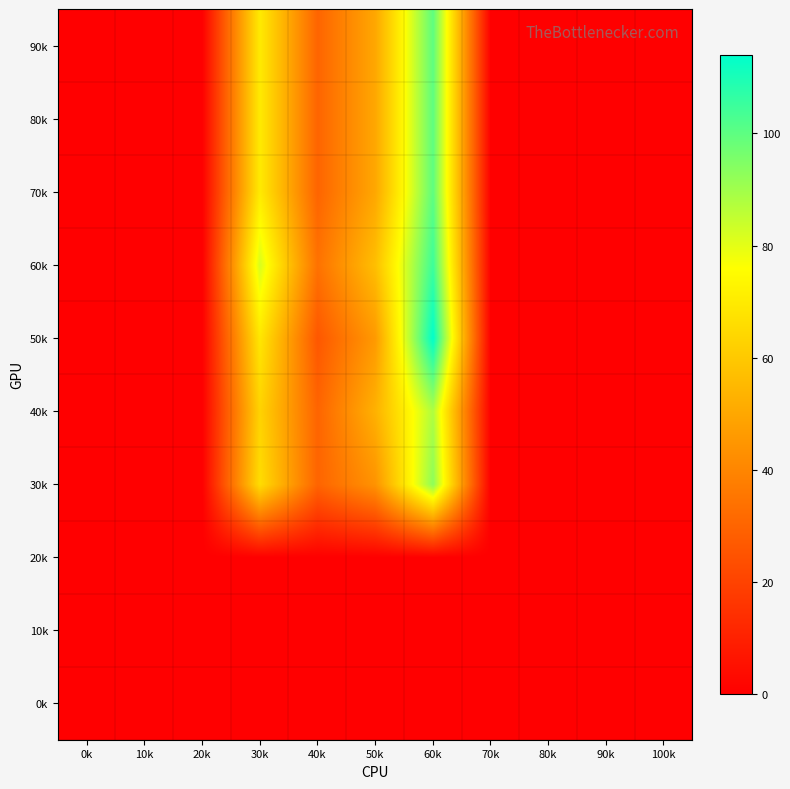

Reading right to left, extract all data points from this chart.

0k: 100k=0	90k=0	80k=0	70k=0	60k=0	50k=0	40k=0	30k=0	20k=0	10k=0	0k=0
10k: 100k=0	90k=0	80k=0	70k=0	60k=0	50k=0	40k=0	30k=0	20k=0	10k=0	0k=0
20k: 100k=0	90k=0	80k=0	70k=0	60k=0	50k=0	40k=0	30k=0	20k=0	10k=0	0k=0
30k: 100k=0	90k=0	80k=0	70k=0	60k=93	50k=44	40k=30	30k=66	20k=0	10k=0	0k=0
40k: 100k=0	90k=0	80k=0	70k=0	60k=88	50k=53	40k=30	30k=63	20k=0	10k=0	0k=0
50k: 100k=0	90k=0	80k=0	70k=0	60k=114	50k=46	40k=26	30k=69	20k=0	10k=0	0k=0
60k: 100k=0	90k=0	80k=0	70k=0	60k=105	50k=57	40k=34	30k=82	20k=0	10k=0	0k=0
70k: 100k=0	90k=0	80k=0	70k=0	60k=100	50k=50	40k=30	30k=70	20k=0	10k=0	0k=0
80k: 100k=0	90k=0	80k=0	70k=0	60k=100	50k=50	40k=30	30k=70	20k=0	10k=0	0k=0
90k: 100k=0	90k=0	80k=0	70k=0	60k=100	50k=50	40k=30	30k=70	20k=0	10k=0	0k=0